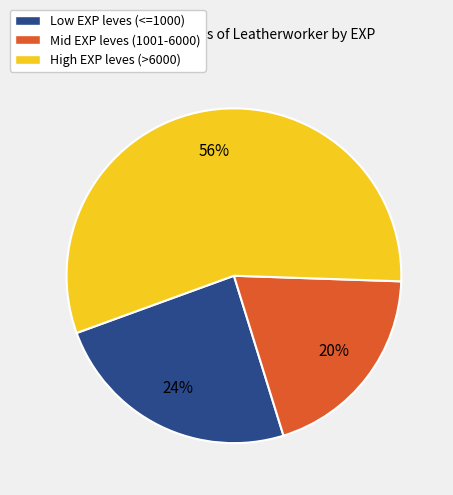

Count the number of slices in the pie.

3